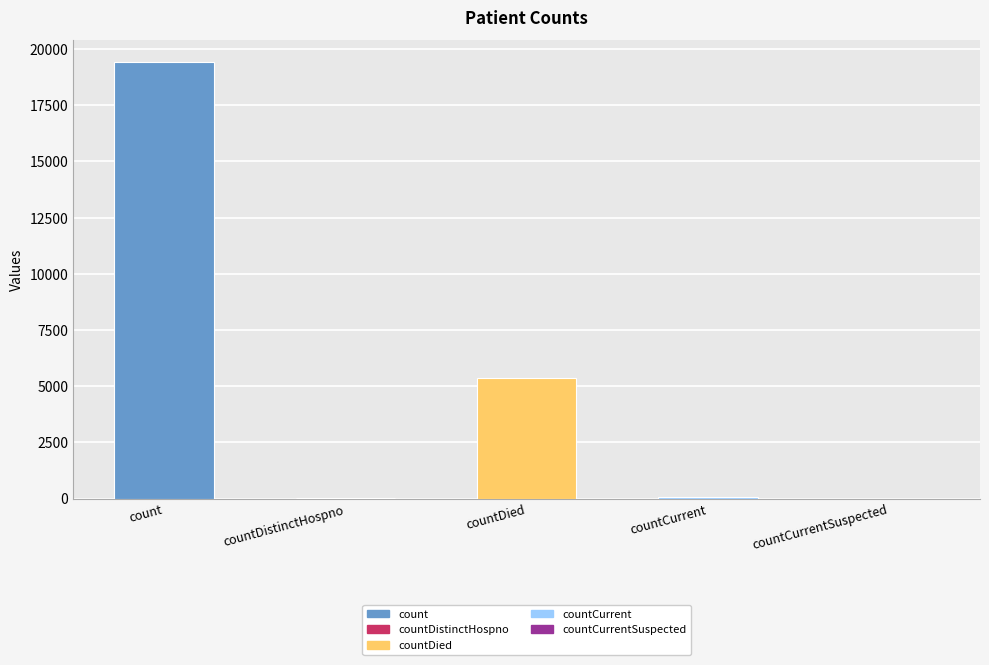

What is the sum of all values?

24875